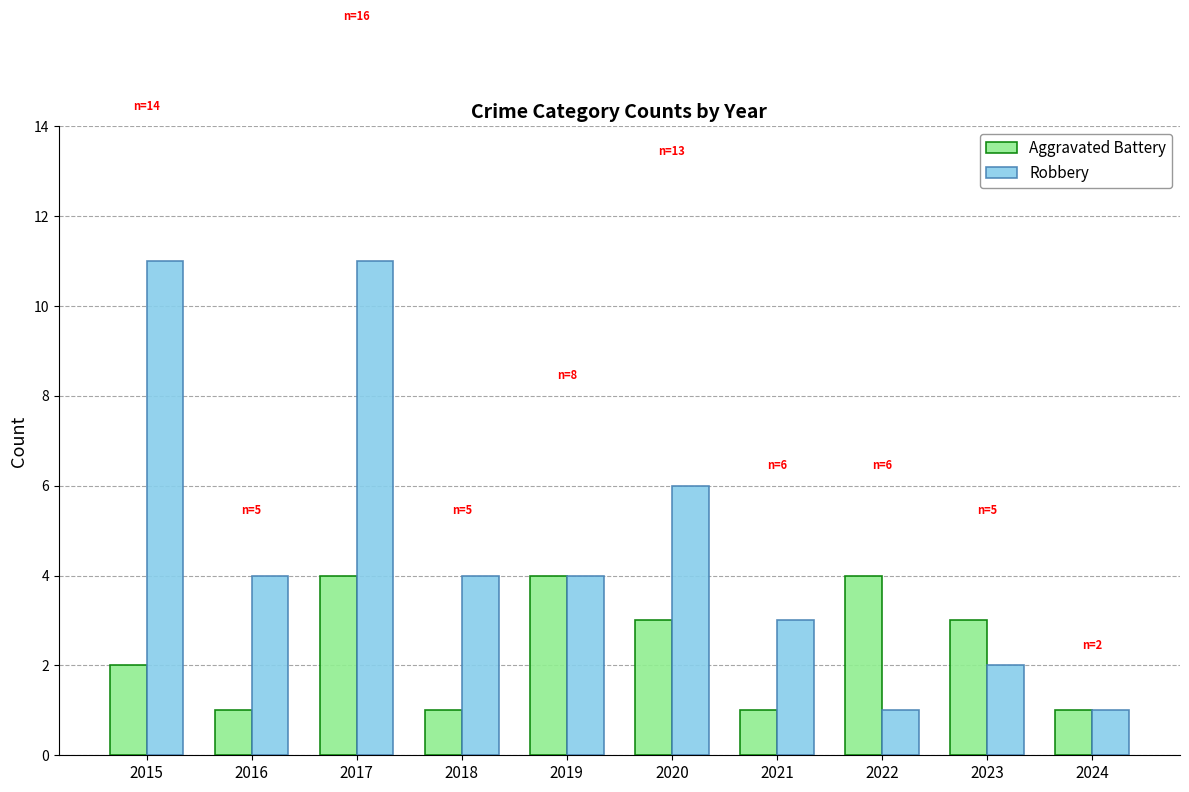

Count the Aggravated Battery values in the range 1 to 4.

10